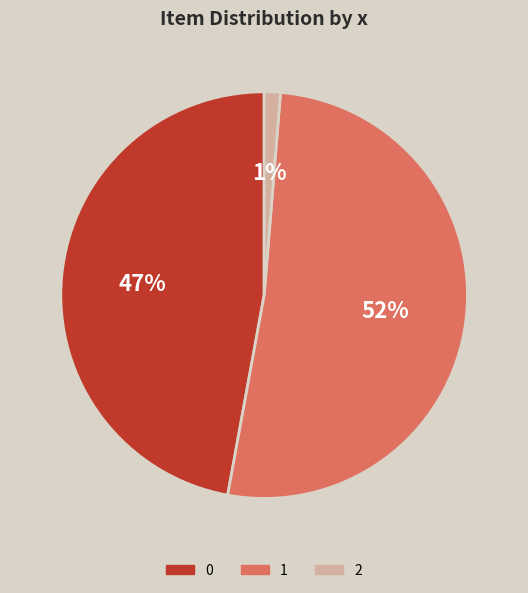

Rank the categories by value from highest to lowest.

1, 0, 2